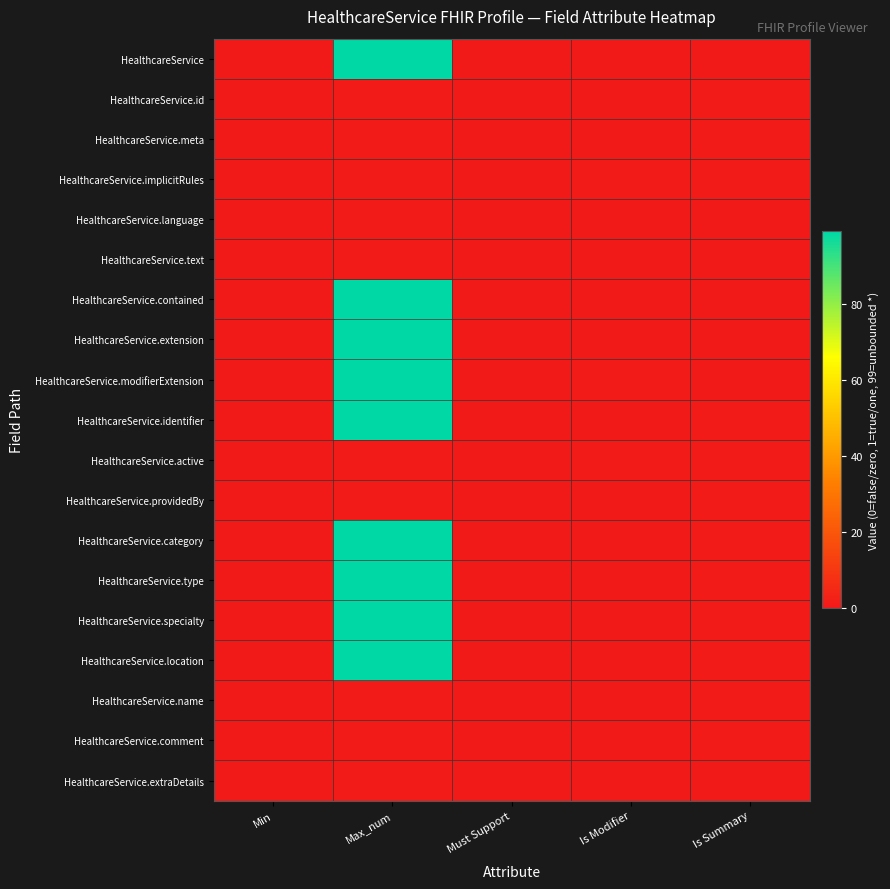

Reading right to left, transcribe all the data shown in this chart.

HealthcareService: Is Summary=0	Is Modifier=0	Must Support=0	Max_num=99	Min=0
HealthcareService.id: Is Summary=1	Is Modifier=0	Must Support=0	Max_num=1	Min=0
HealthcareService.meta: Is Summary=1	Is Modifier=0	Must Support=0	Max_num=1	Min=0
HealthcareService.implicitRules: Is Summary=1	Is Modifier=1	Must Support=0	Max_num=1	Min=0
HealthcareService.language: Is Summary=0	Is Modifier=0	Must Support=0	Max_num=1	Min=0
HealthcareService.text: Is Summary=0	Is Modifier=0	Must Support=0	Max_num=1	Min=0
HealthcareService.contained: Is Summary=0	Is Modifier=0	Must Support=0	Max_num=99	Min=0
HealthcareService.extension: Is Summary=0	Is Modifier=0	Must Support=0	Max_num=99	Min=0
HealthcareService.modifierExtension: Is Summary=0	Is Modifier=1	Must Support=0	Max_num=99	Min=0
HealthcareService.identifier: Is Summary=1	Is Modifier=0	Must Support=0	Max_num=99	Min=0
HealthcareService.active: Is Summary=1	Is Modifier=1	Must Support=0	Max_num=1	Min=0
HealthcareService.providedBy: Is Summary=1	Is Modifier=0	Must Support=0	Max_num=1	Min=0
HealthcareService.category: Is Summary=1	Is Modifier=0	Must Support=0	Max_num=99	Min=0
HealthcareService.type: Is Summary=1	Is Modifier=0	Must Support=0	Max_num=99	Min=0
HealthcareService.specialty: Is Summary=1	Is Modifier=0	Must Support=0	Max_num=99	Min=0
HealthcareService.location: Is Summary=1	Is Modifier=0	Must Support=0	Max_num=99	Min=0
HealthcareService.name: Is Summary=1	Is Modifier=0	Must Support=0	Max_num=1	Min=0
HealthcareService.comment: Is Summary=1	Is Modifier=0	Must Support=0	Max_num=1	Min=0
HealthcareService.extraDetails: Is Summary=0	Is Modifier=0	Must Support=0	Max_num=1	Min=0